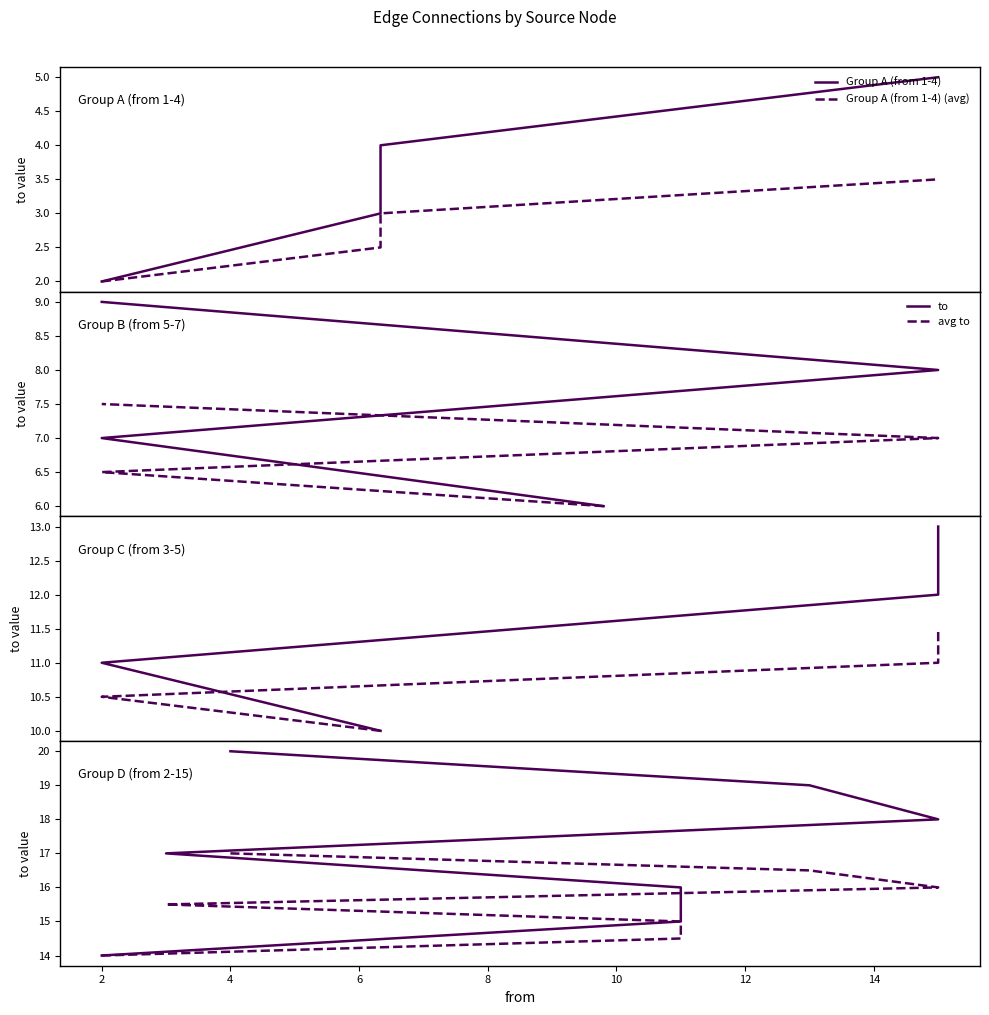

Read the value at 2.

7